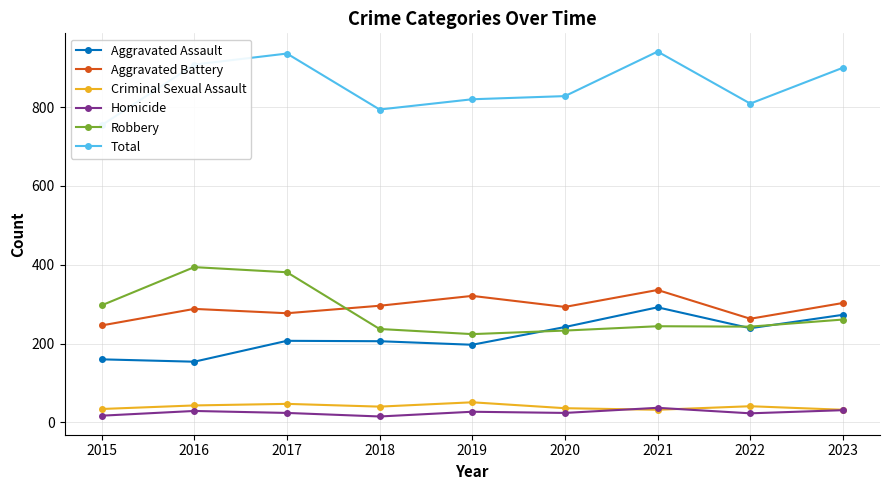

Reading right to left, what are all the values shown in this chart?

Aggravated Assault: 273	239	292	242	197	206	207	154	160
Aggravated Battery: 303	263	336	293	321	296	277	288	246
Criminal Sexual Assault: 32	41	32	36	51	40	47	43	34
Homicide: 31	23	37	24	27	15	24	29	17
Robbery: 261	243	244	233	224	237	381	394	297
Total: 900	809	941	828	820	794	936	908	754